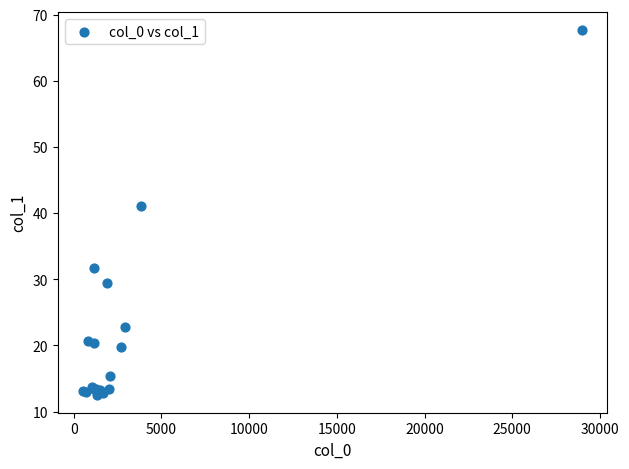

What Y value in the scatter plot is closest to 40?

41.1